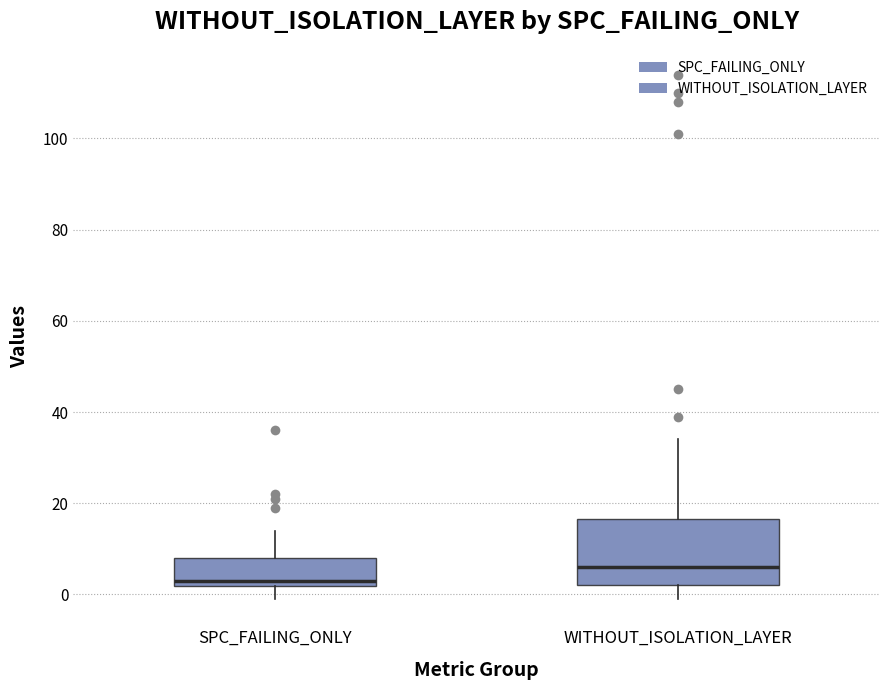

Reading left to right, transcribe this box plot: for each box, give where its median line is, the range the box spans, and where its two whiskers end, as read against the y-axis. The values are not printed on the chart, so give them approximately, as read against the axis.

SPC_FAILING_ONLY: median 4, box 2 to 8, whiskers 0 to 14
WITHOUT_ISOLATION_LAYER: median 6, box 2 to 16, whiskers 0 to 34